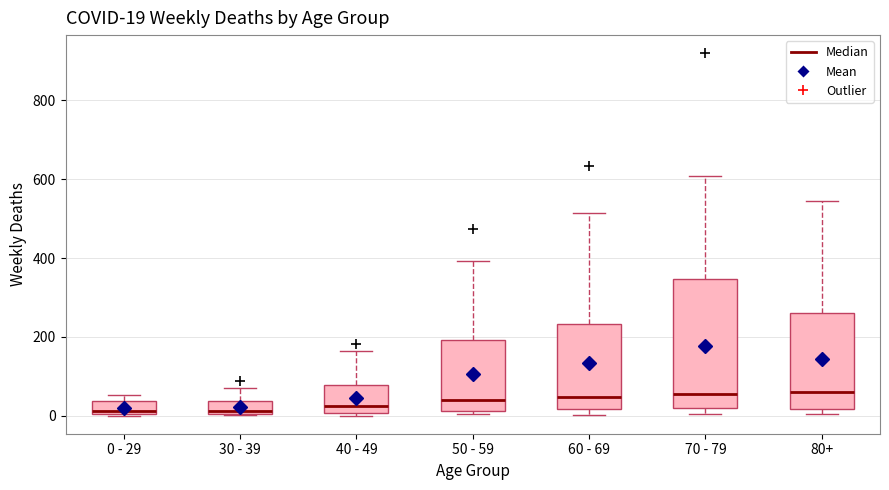

Which box is the tallest, from its lower edge to its upper edge?

70 - 79